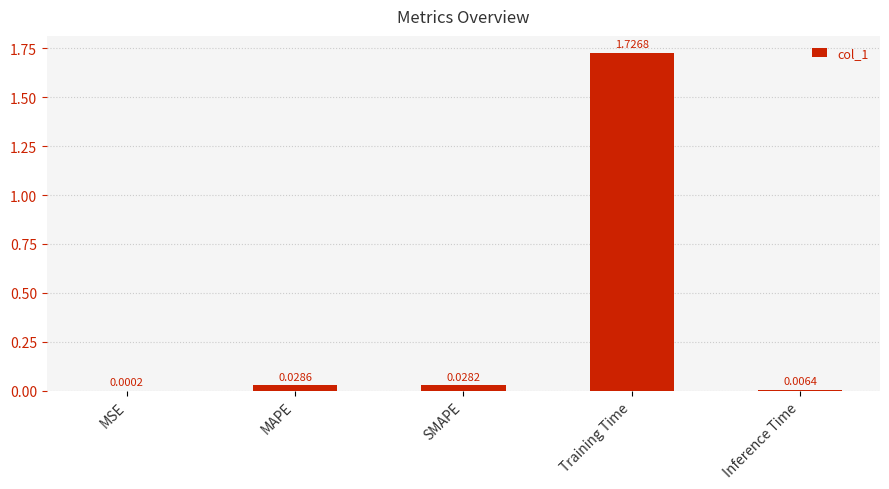

Count the number of data series in this chart.

1